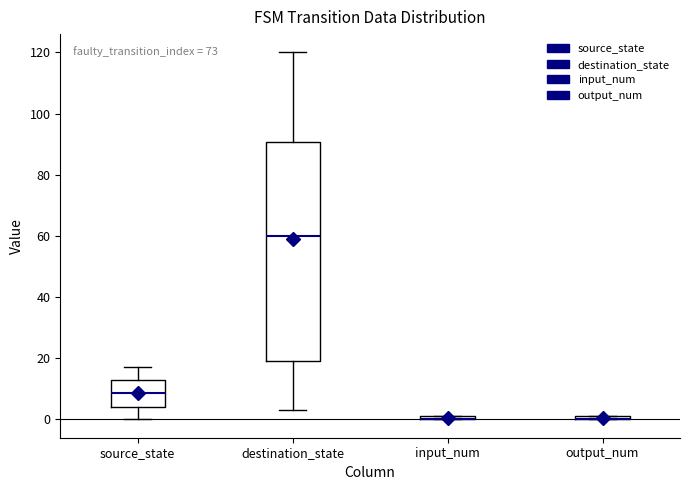

Where is the lower edge of the box for output_num on the y-axis? The values are not printed on the chart, so give them approximately, as read against the axis.

0